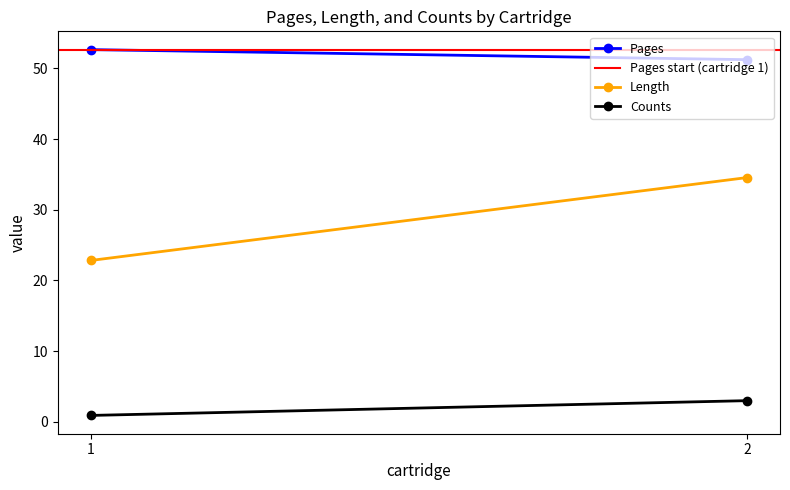

At which category is the sum across all series the highest?

2